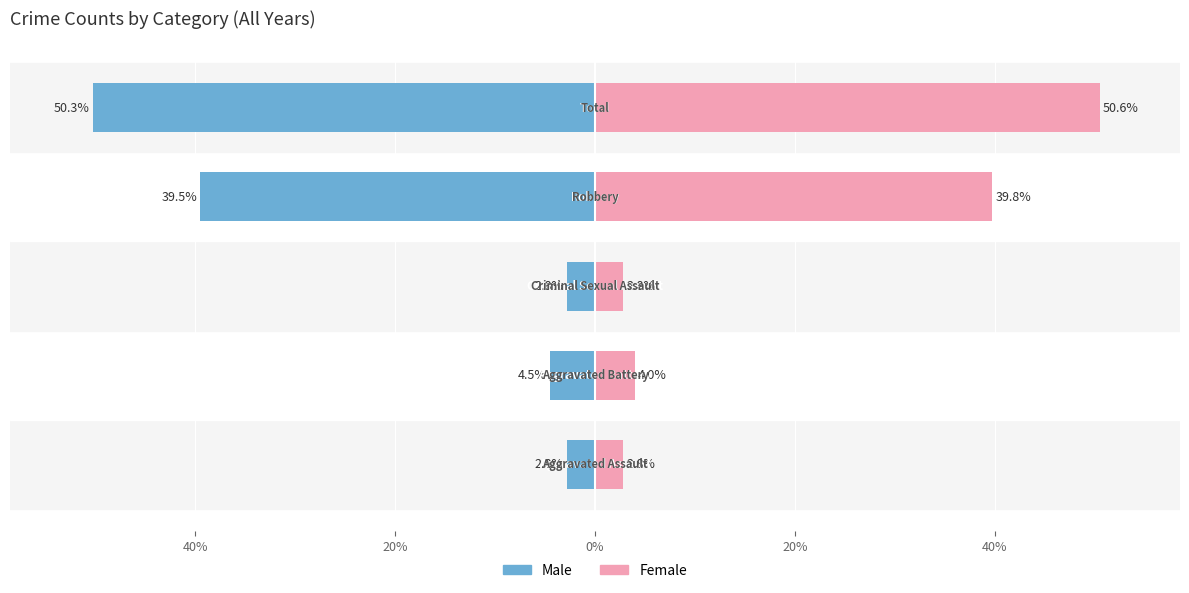

What are all the series names shown in the legend?

Male, Female